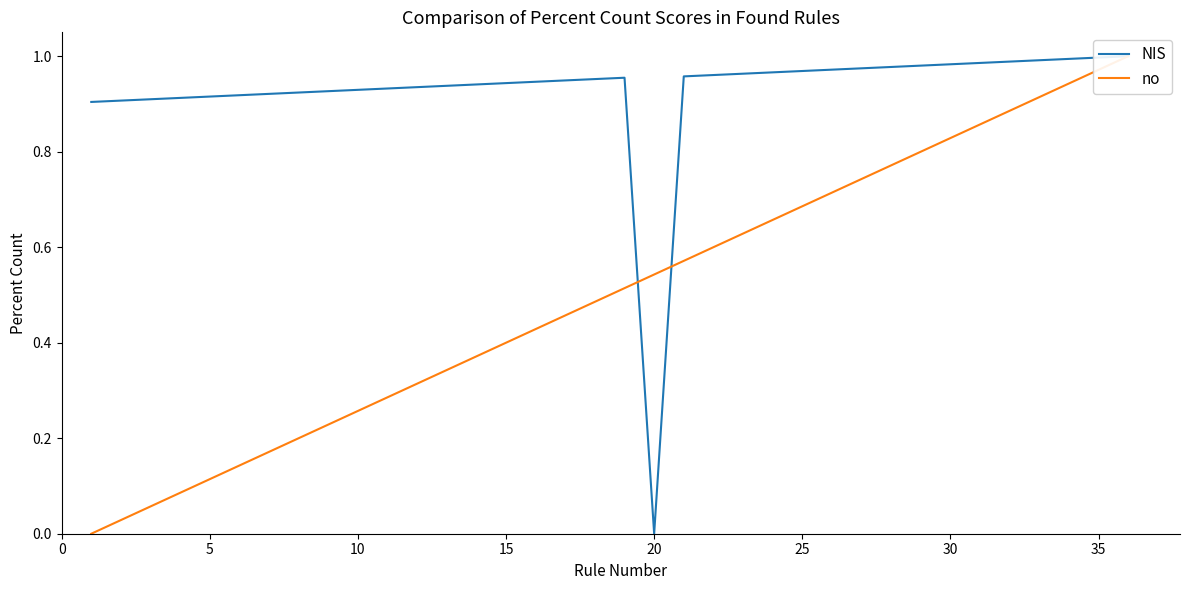

Which series has the widest spread of values?

NIS